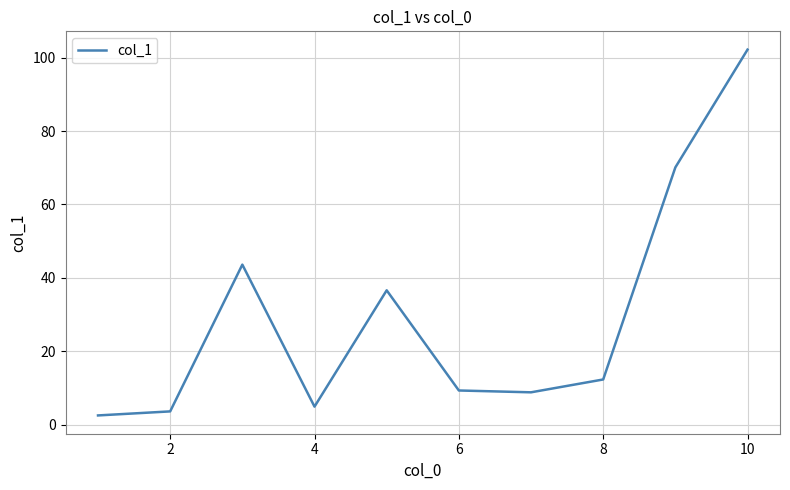

Count the number of data series in this chart.

1